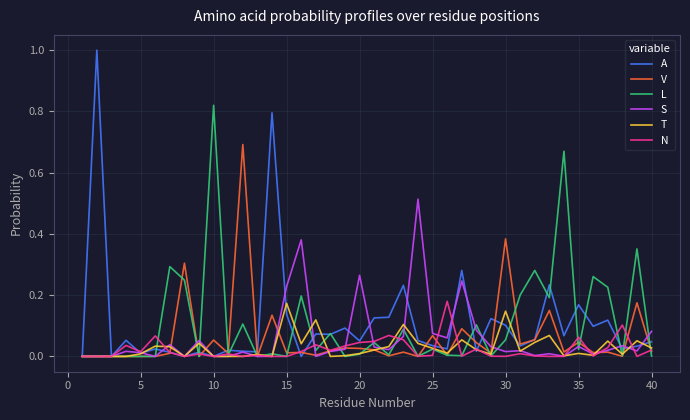

Which series has the largest range (max minus min)?

A